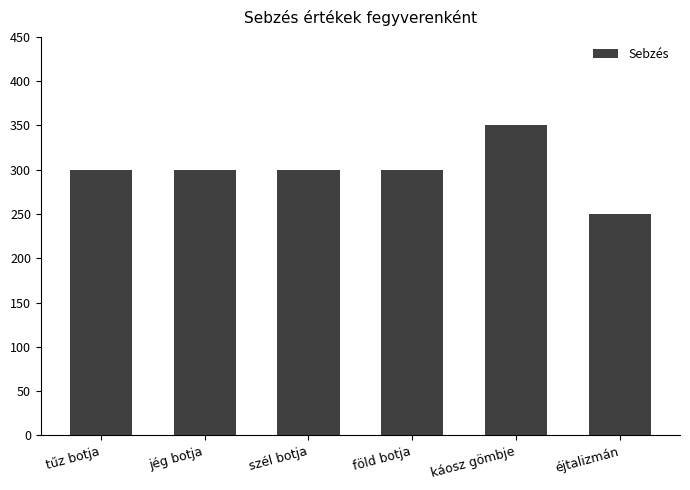

What is the label of the 3rd bar from the right?

föld botja